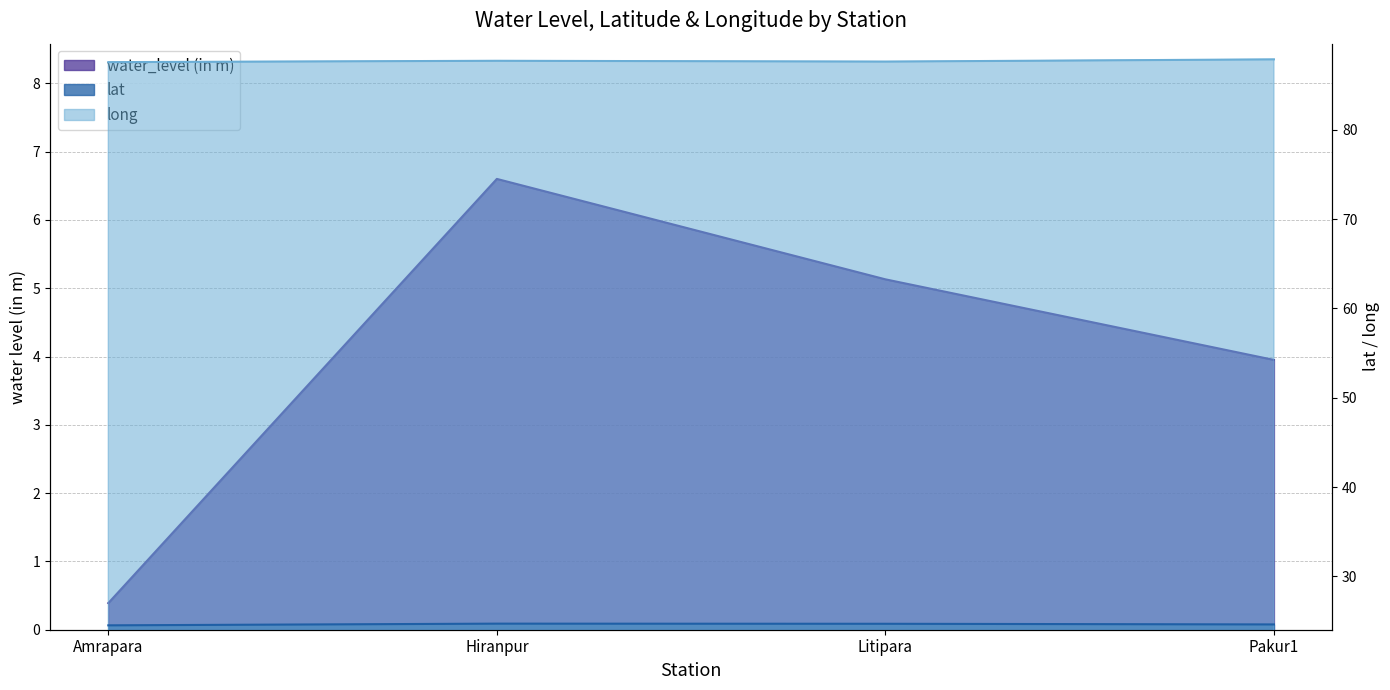

Is the value of water_level (in m) at Litipara greater than the value of lat at Amrapara?

No